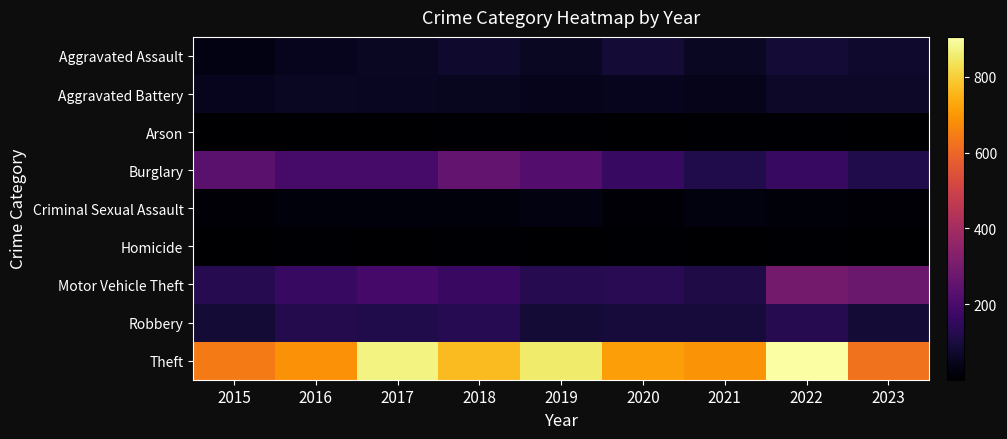

What is the smallest value displayed?

1